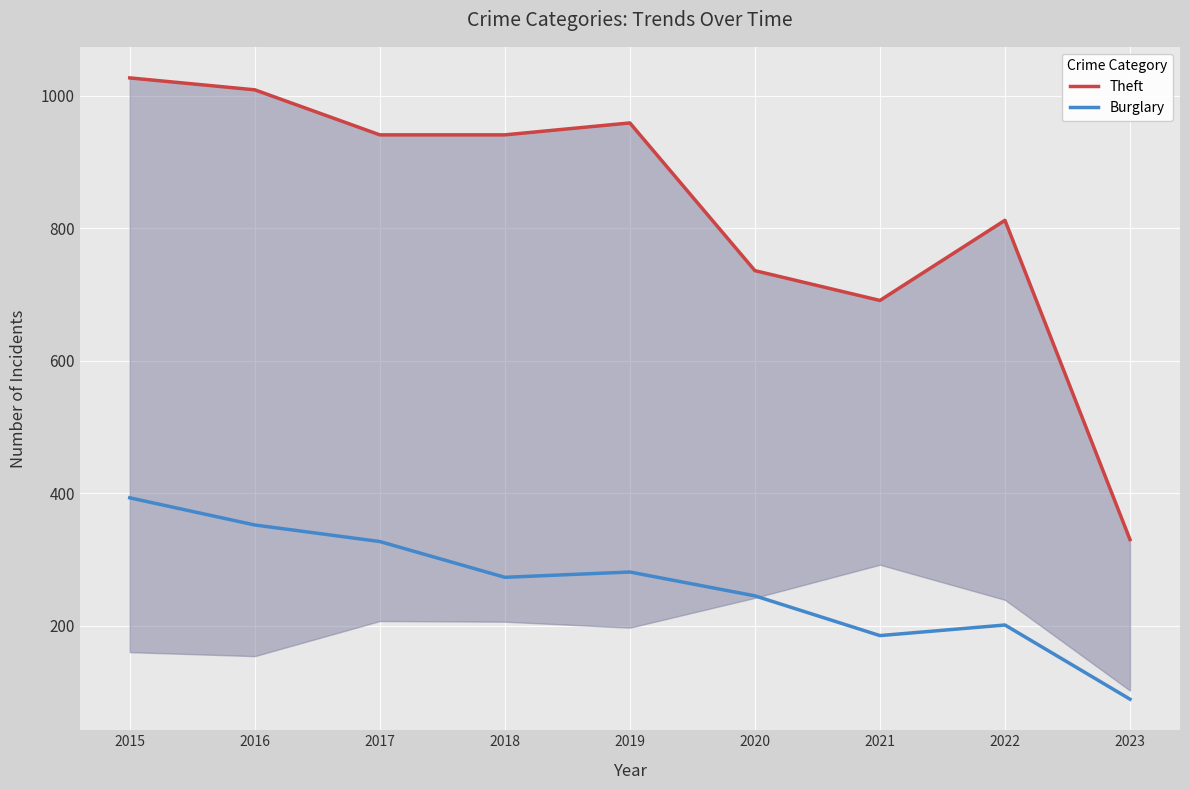

Which category has the highest value in the Theft series?

2015